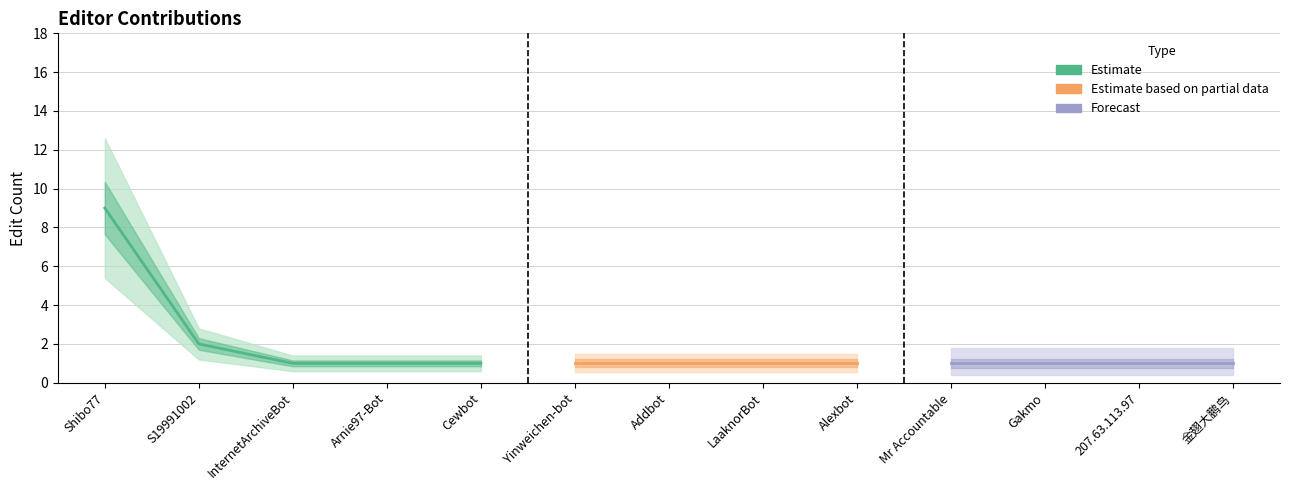

Rank the categories by value from highest to lowest.

Shibo77, S19991002, InternetArchiveBot, Arnie97-Bot, Cewbot, Yinweichen-bot, Addbot, LaaknorBot, Alexbot, Mr Accountable, Gakmo, 207.63.113.97, 金翅大鹏鸟